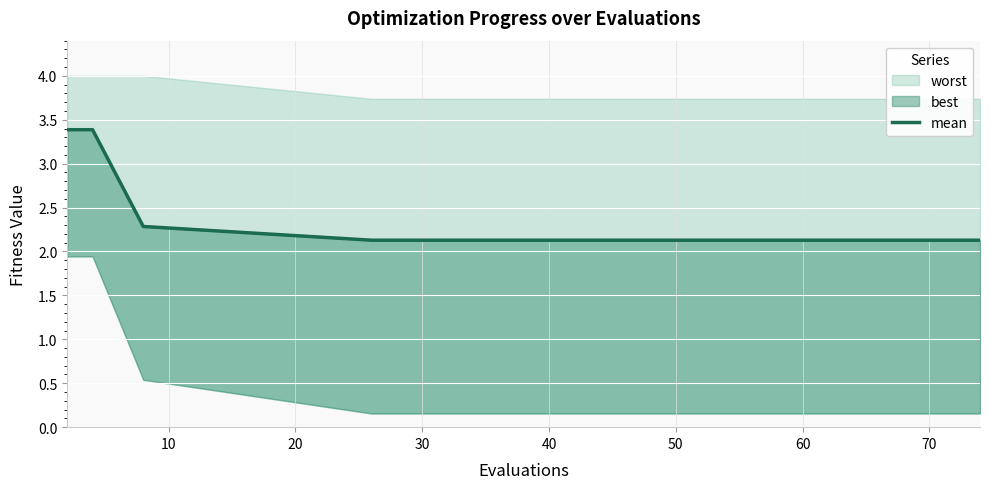

True or false: there are more than 1 points higher than both neighbors.

False